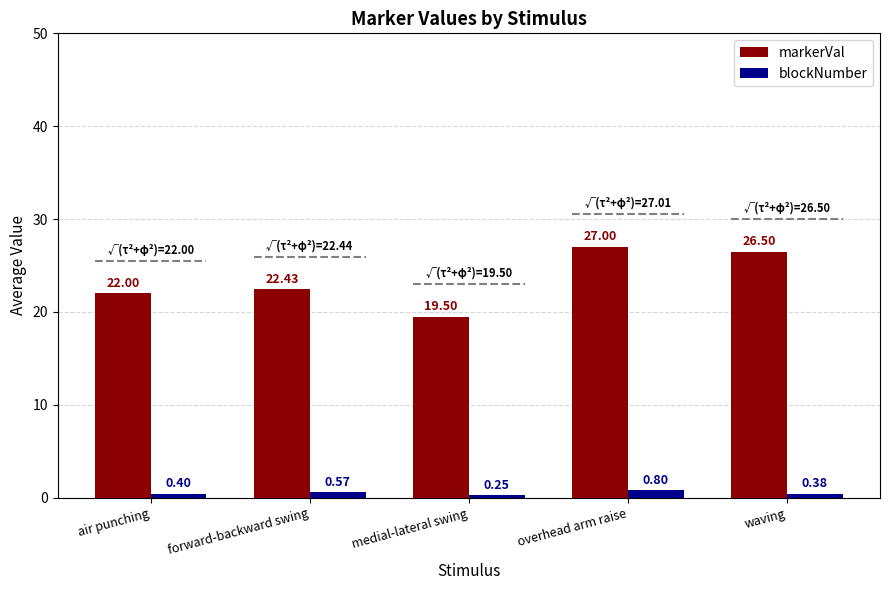

Which series has the largest total across all categories?

markerVal